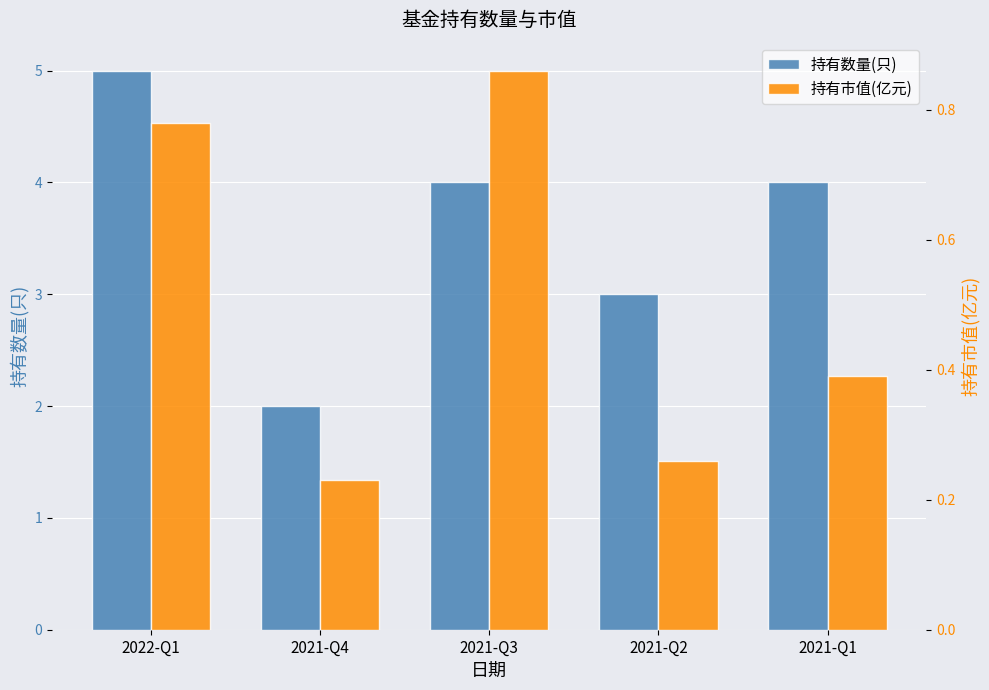

What is the difference between the 持有数量(只) values at 2021-Q2 and 2021-Q3?

1.0